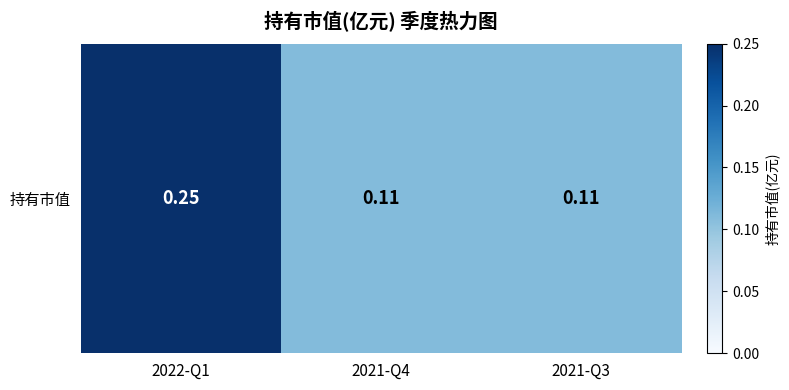

Reading left to right, what are all the values shown in this chart?

0.2	0.1	0.1